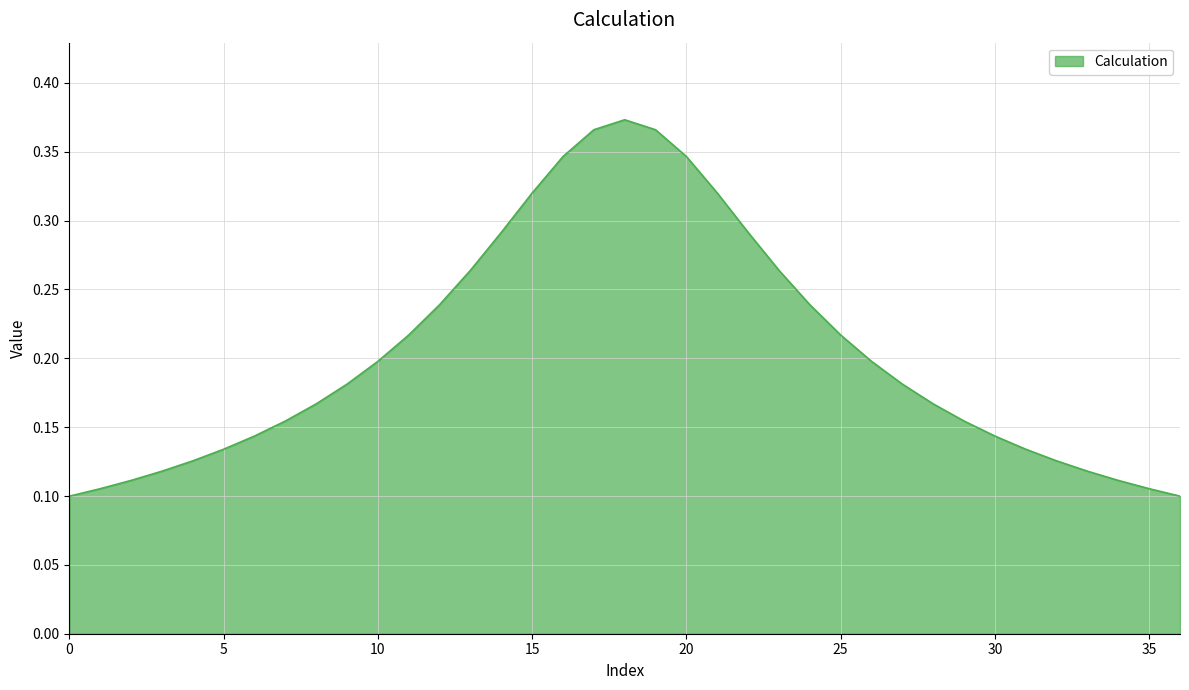

At which label is the value closest to 0?

36